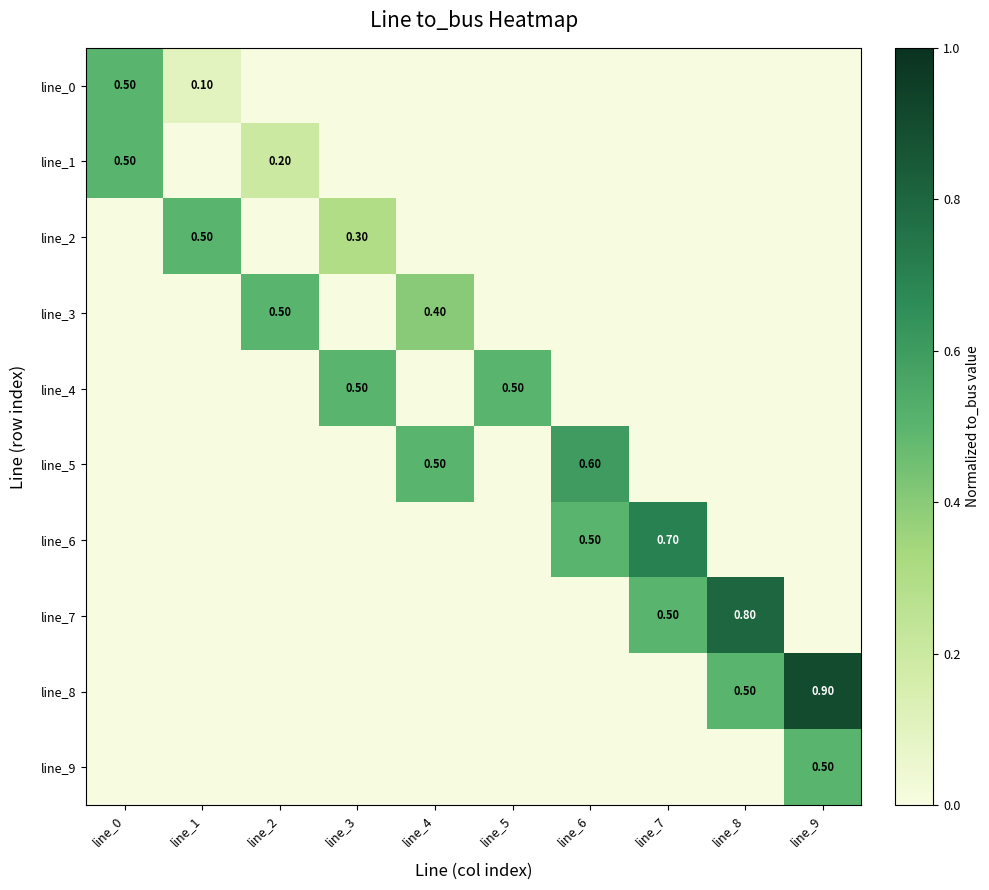

At which category is the sum across all series the highest?

line_9